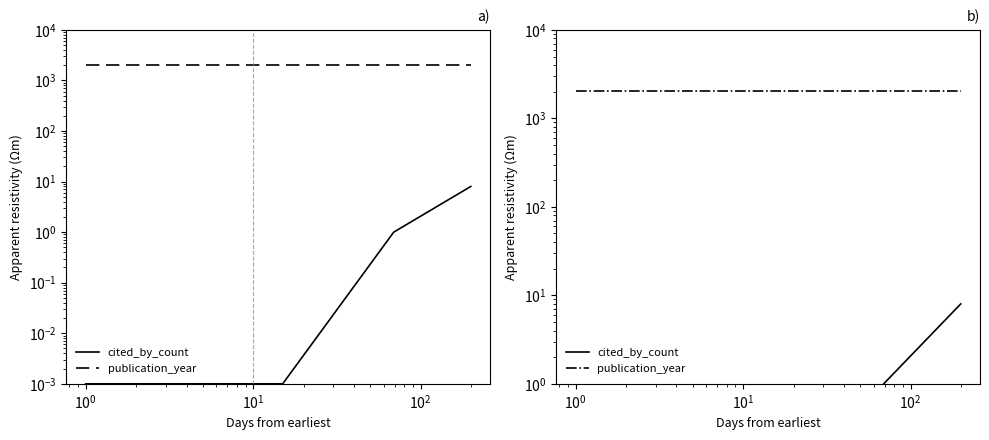

True or false: publication_year has more than 1 interior local peaks.

False